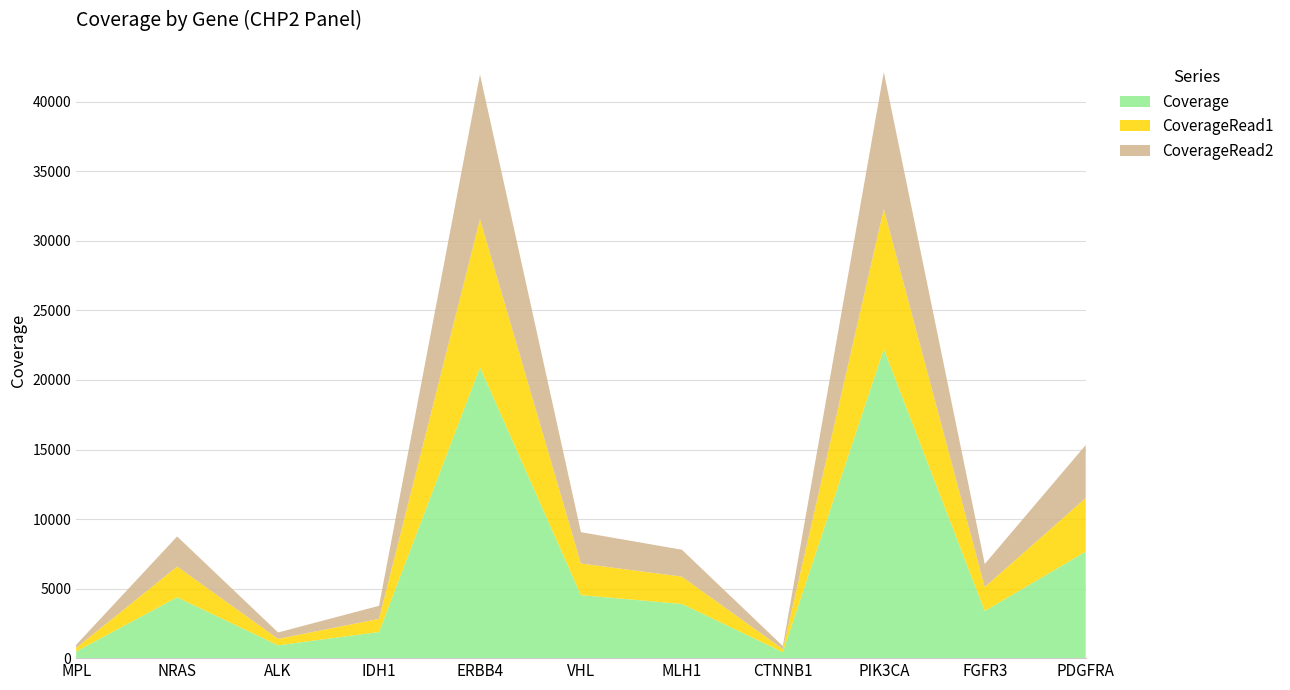

Reading left to right, transcribe all the data shown in this chart.

CoverageRead1: MPL=255	NRAS=2210	ALK=464	IDH1=944	ERBB4=10657	VHL=2276	MLH1=1963	CTNNB1=217	PIK3CA=10081	FGFR3=1731	PDGFRA=3851
CoverageRead2: MPL=225	NRAS=2166	ALK=459	IDH1=937	ERBB4=10399	VHL=2253	MLH1=1934	CTNNB1=218	PIK3CA=9836	FGFR3=1654	PDGFRA=3810
Coverage: MPL=480	NRAS=4375	ALK=923	IDH1=1881	ERBB4=20912	VHL=4529	MLH1=3897	CTNNB1=435	PIK3CA=22219	FGFR3=3385	PDGFRA=7661